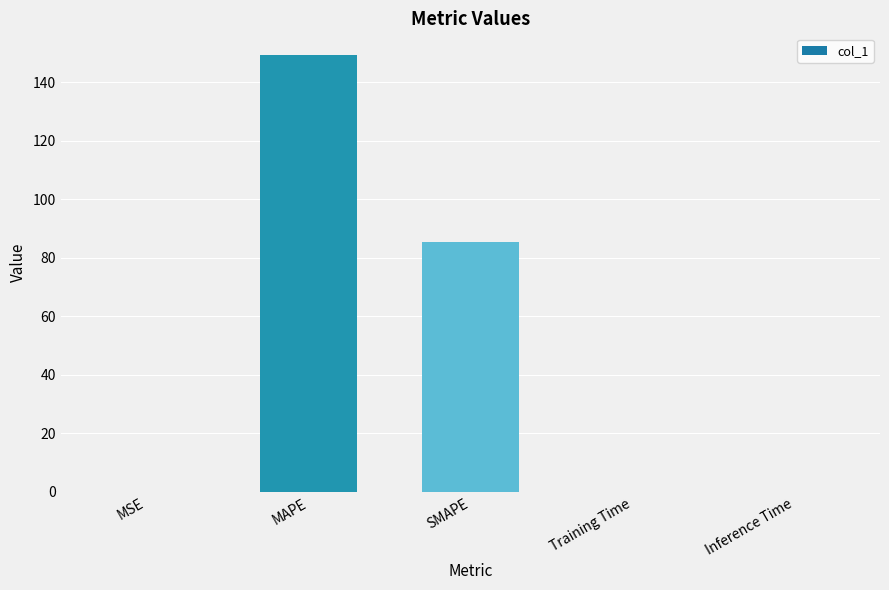

The value at Training Time is 0.0. True or false?

True